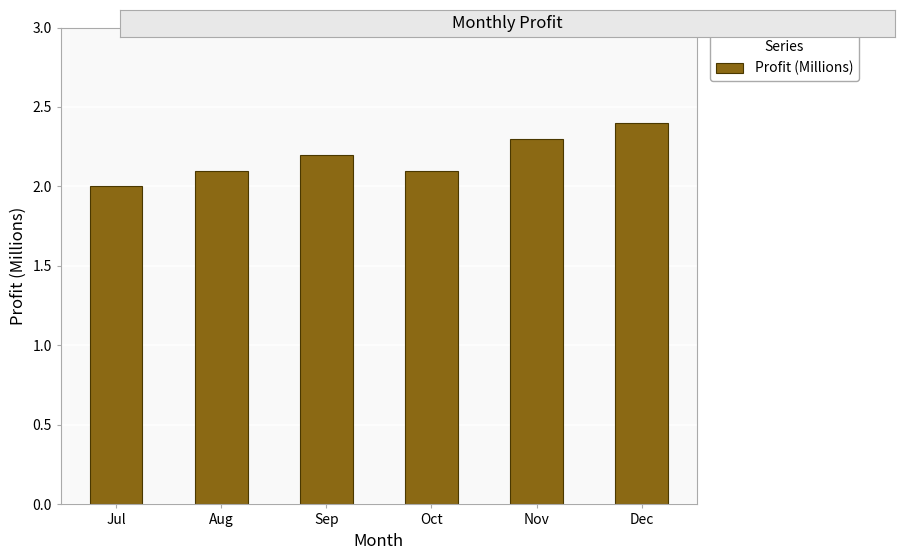

What is the average value?

2.2